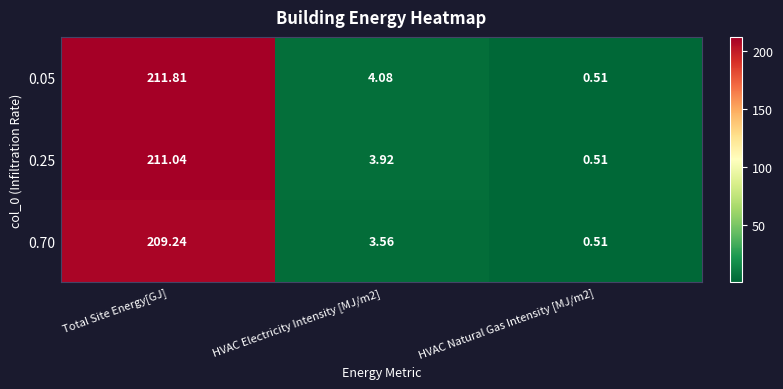

Is the value of 0.25 at HVAC Electricity Intensity [MJ/m2] greater than the value of 0.70 at HVAC Electricity Intensity [MJ/m2]?

Yes